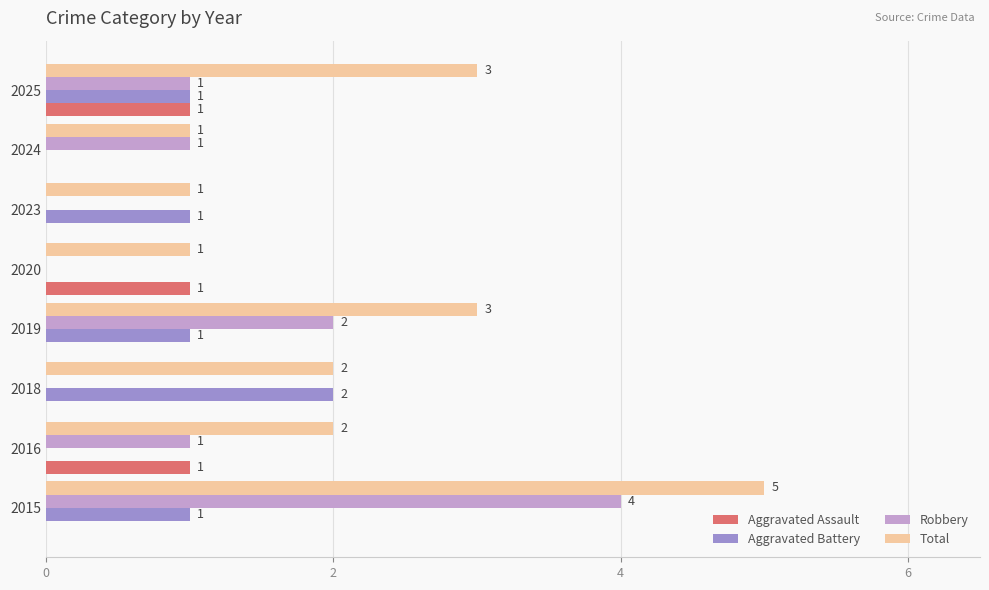

How many Robbery values are between 0 and 2?

7